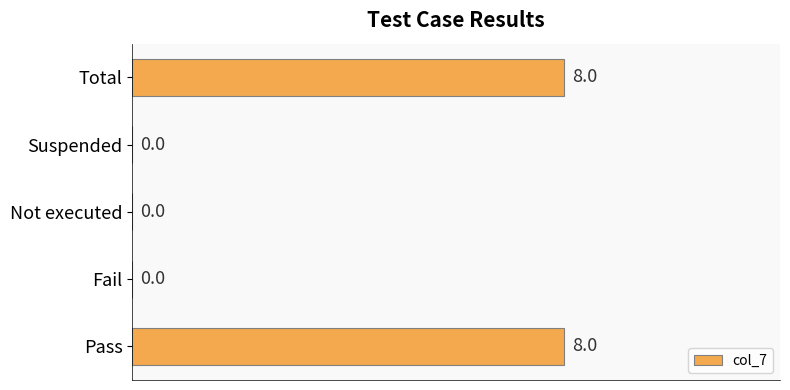

What is the average value?

3